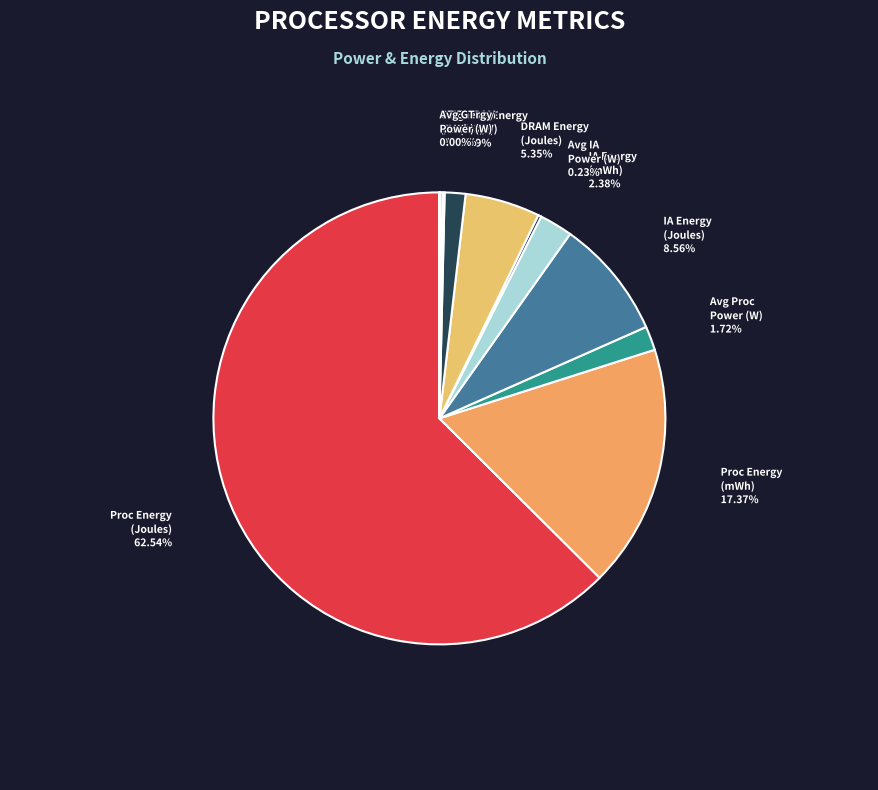

Which slice is the largest?

Proc Energy (Joules)